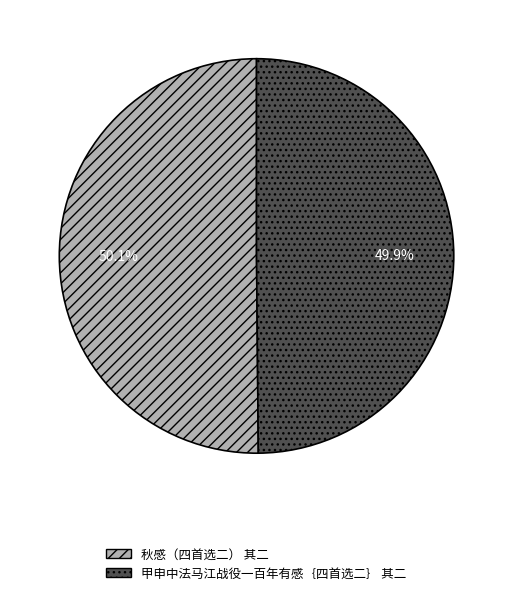

Count the number of slices in the pie.

2